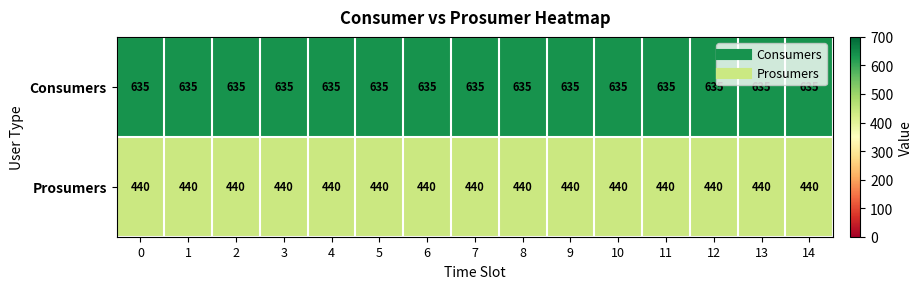

What is the spread (max minus min) of values at 2?

195